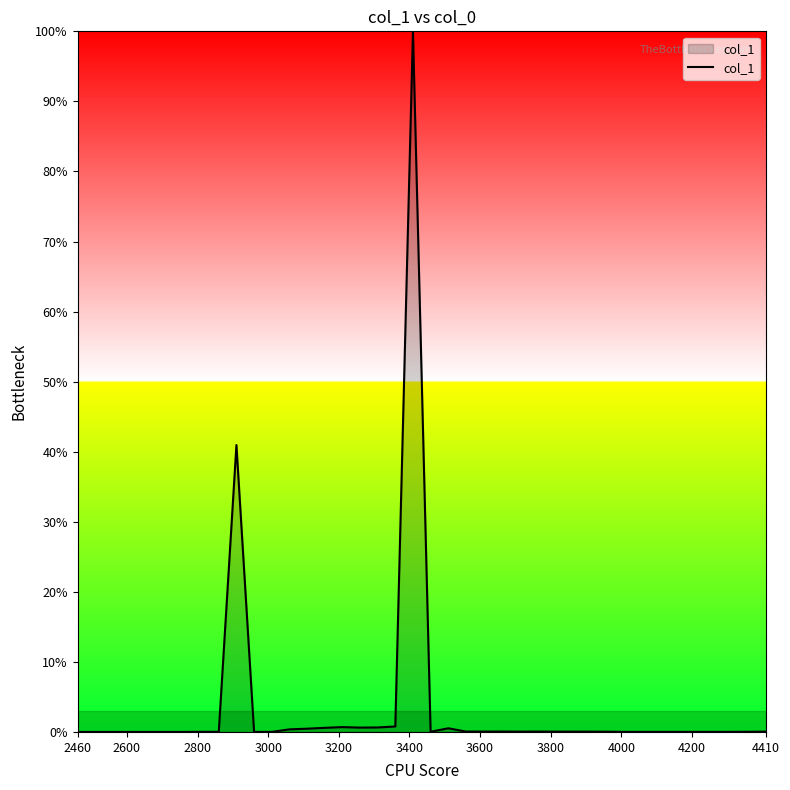

What is the greatest value displayed?

100.0